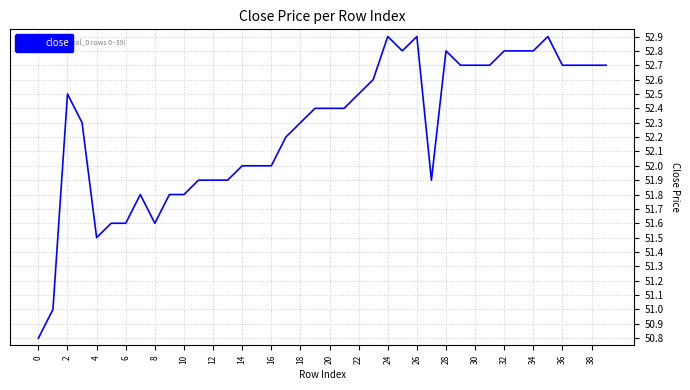

What is the difference between the maximum and minimum values?

2.1